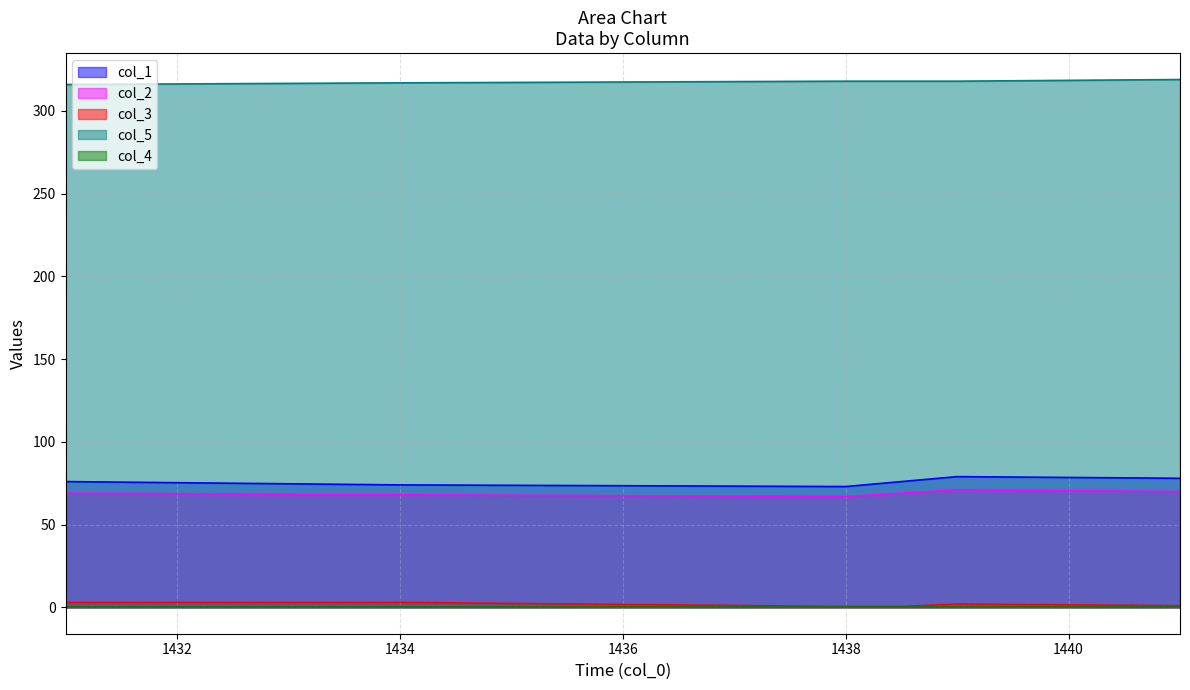

True or false: col_5 and col_2 intersect in this chart.

False